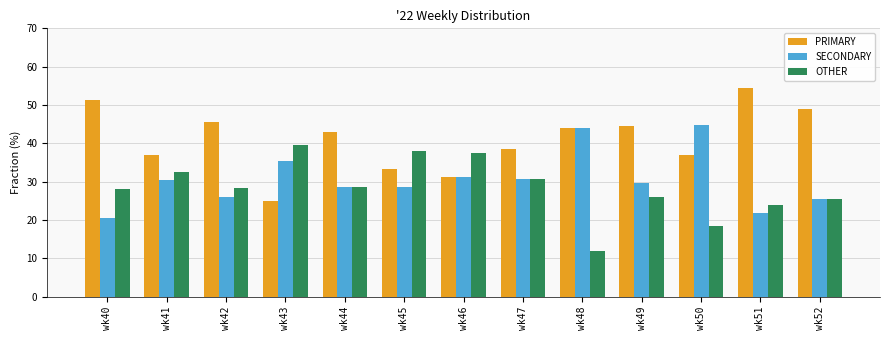

What is the difference between the maximum and minimum values in the PRIMARY series?

29.3